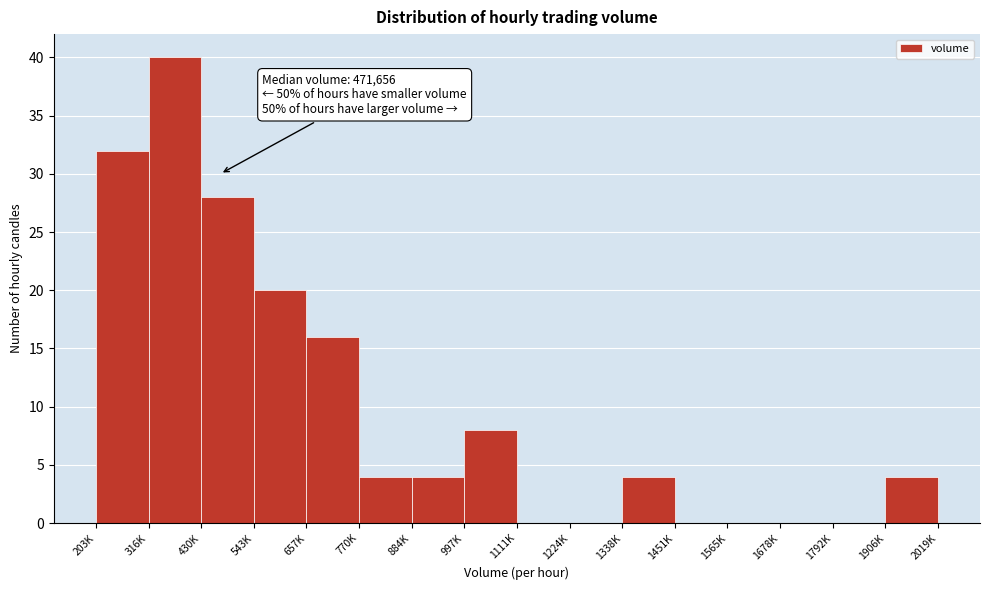

Reading left to right, extract all data points from this chart.

203K=32	316K=40	430K=28	543K=20	657K=16	770K=4	884K=4	997K=8	1111K=0	1224K=0	1338K=4	1451K=0	1565K=0	1678K=0	1792K=0	1906K=4